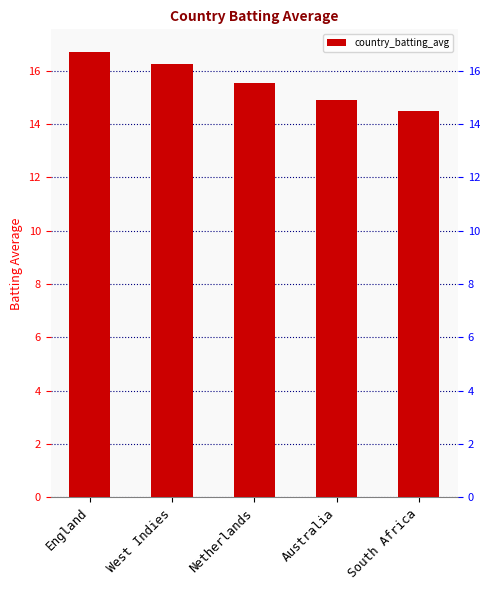

What is the greatest value displayed?

16.7